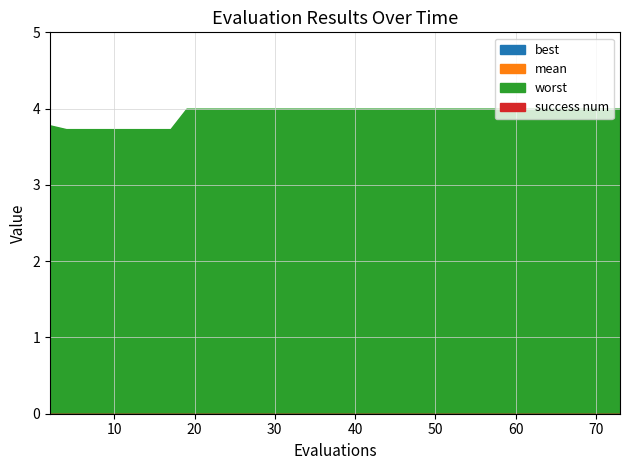

True or false: mean has a value of 4.3 at 6.

False